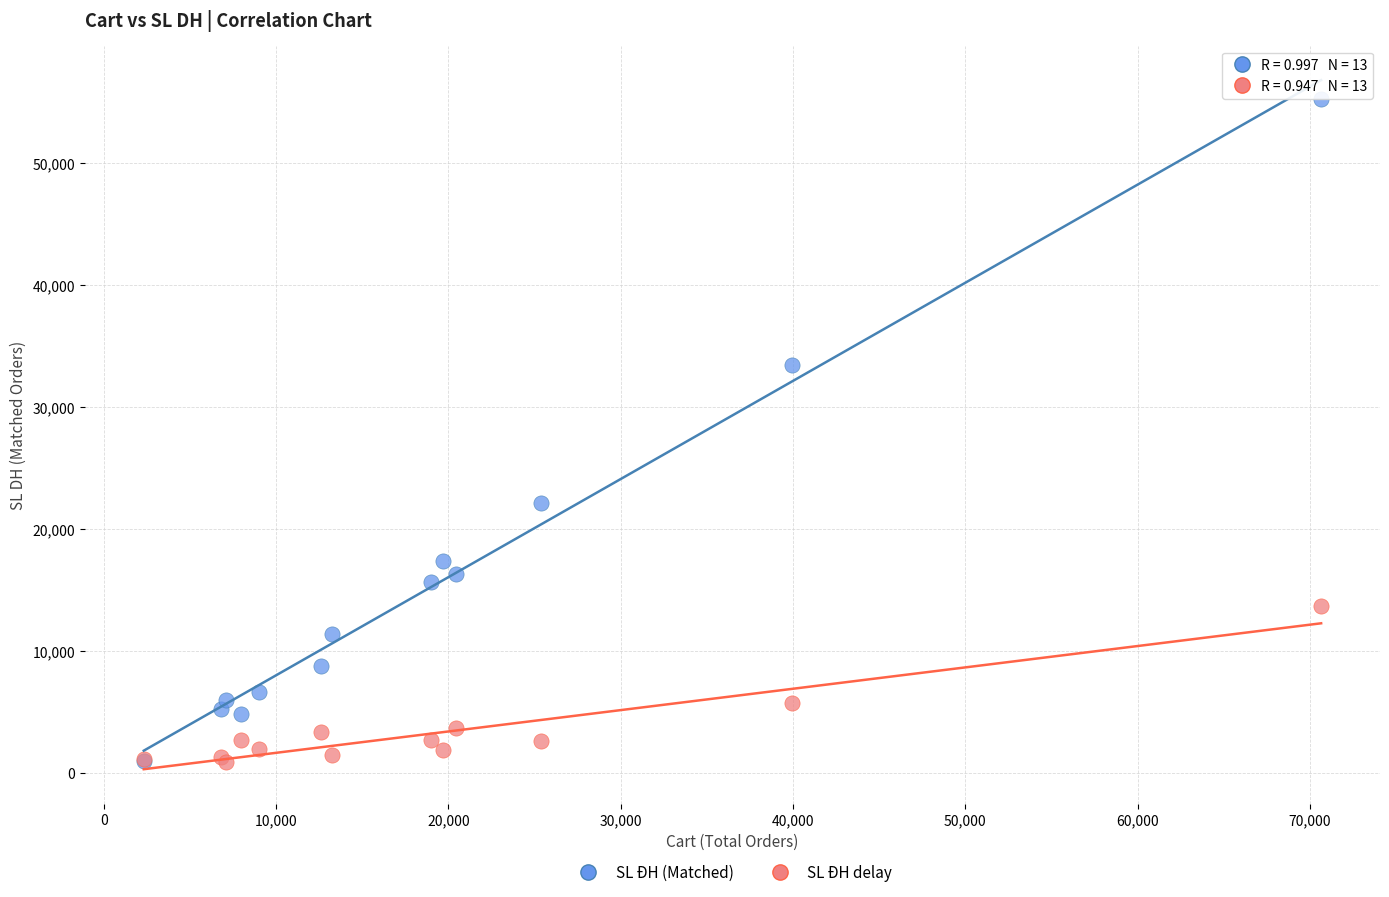

In the SL ĐH delay series, what Y value is closest to 7320?

5738